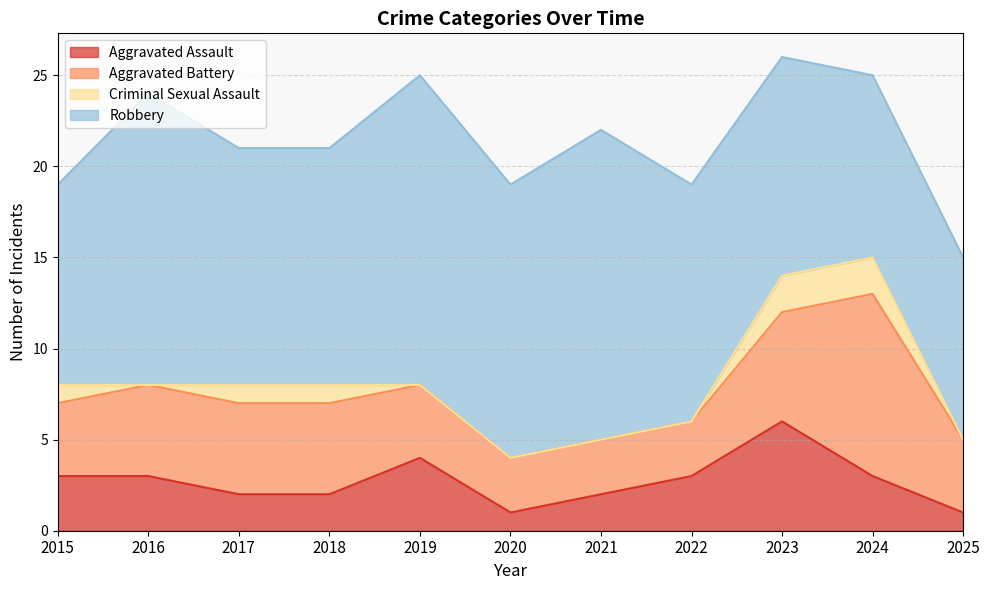

What is the spread (max minus min) of values at 2015?

10